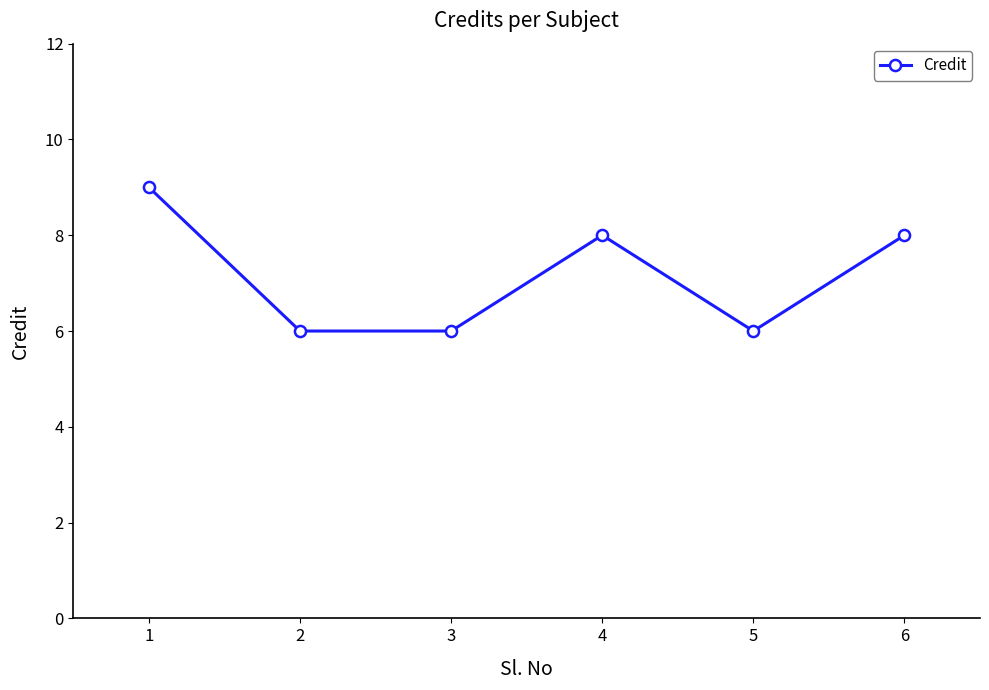

Reading left to right, what are all the values shown in this chart?

9	6	6	8	6	8